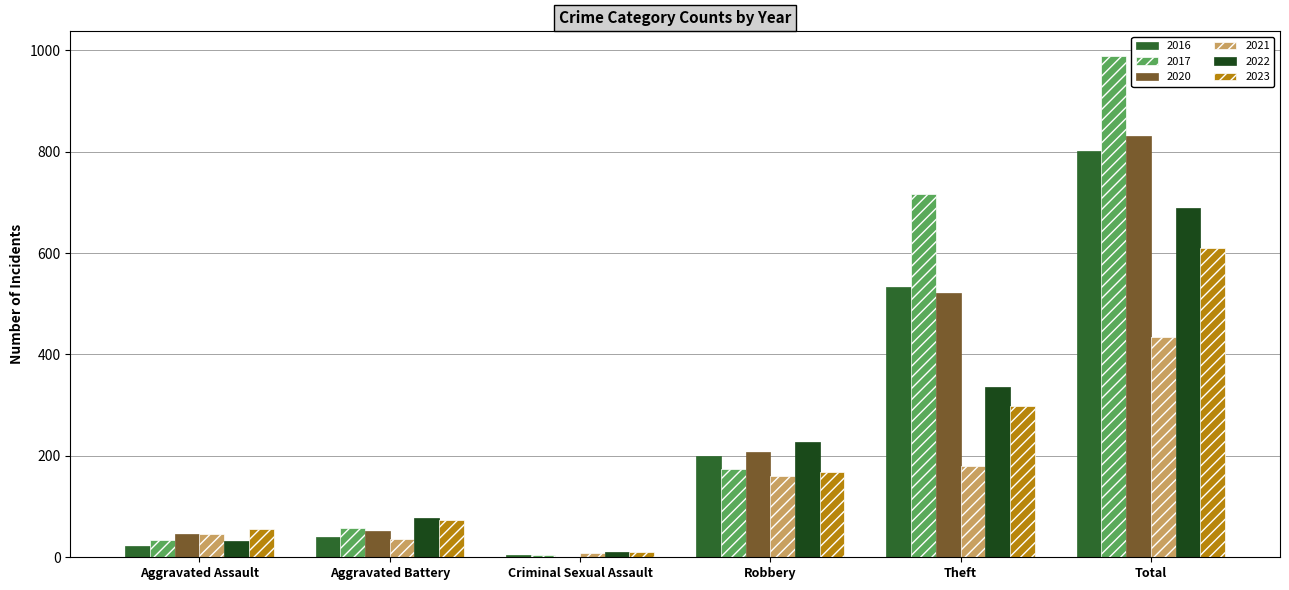

What is the maximum value shown in the chart?

988